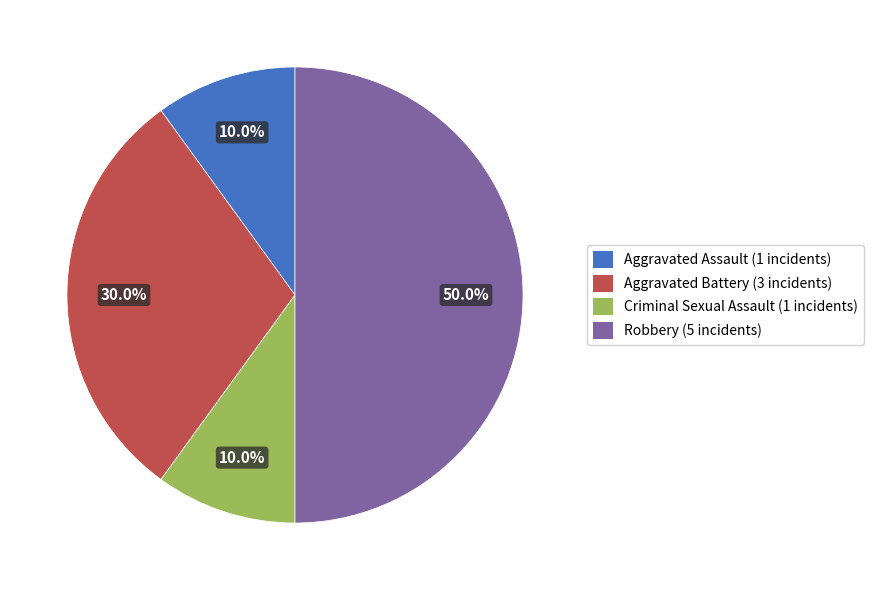

Which category has the biggest portion of the pie?

Robbery